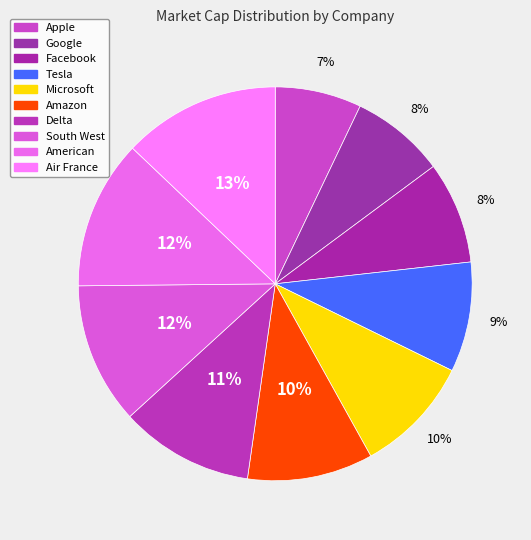

To the nearest percent, what is the difference between the South West and Air France slice percentages?

1%